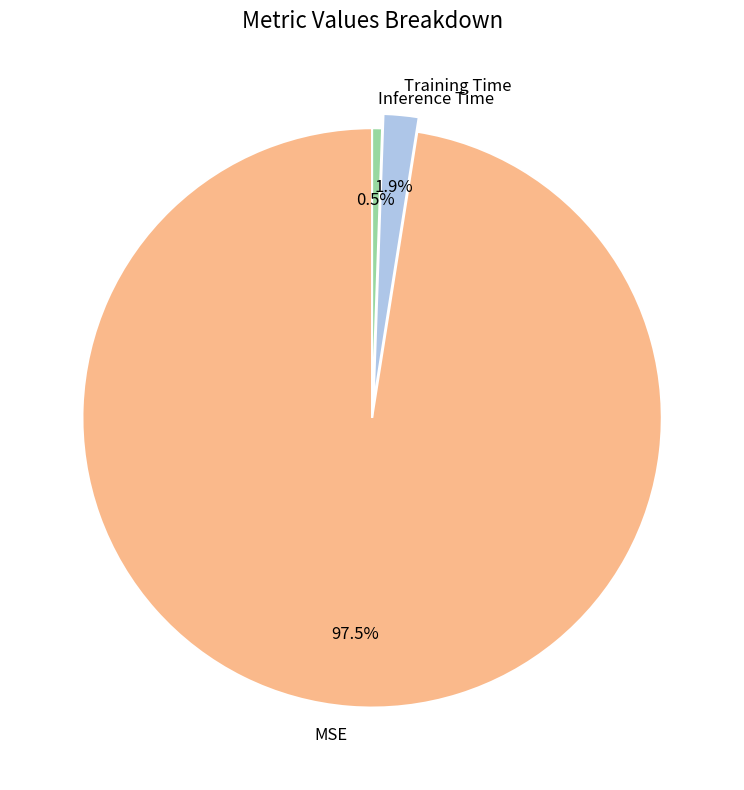

Between Inference Time and MSE, which is larger?

MSE